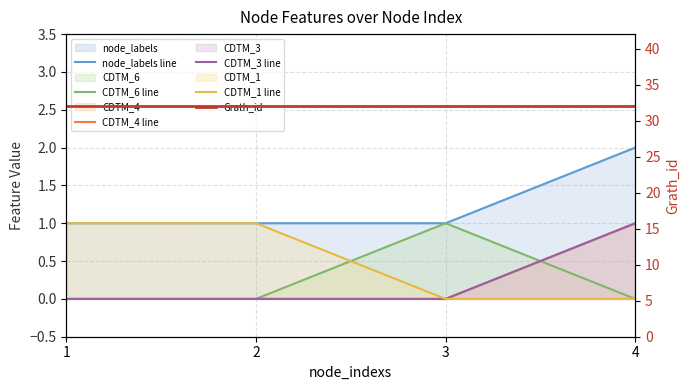

How many lines are shown in the chart?

6